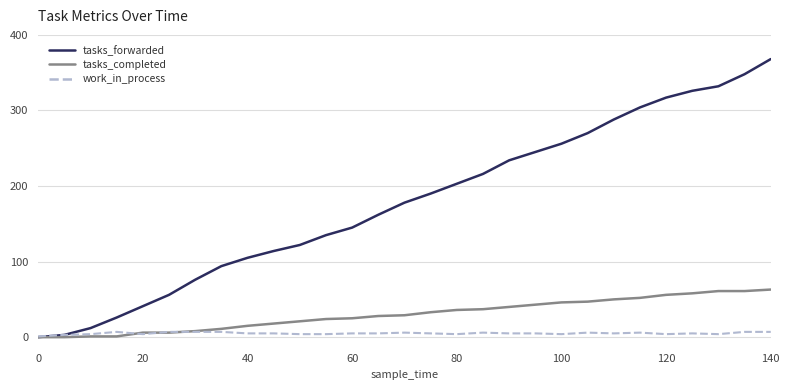

Which series has the largest range (max minus min)?

tasks_forwarded